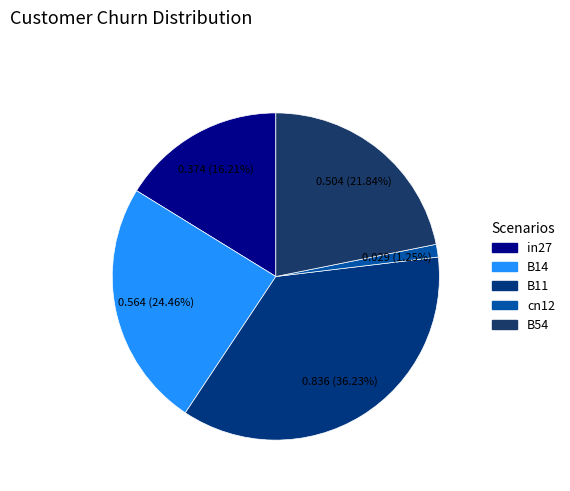

Does B14 represent more than half of the total?

No